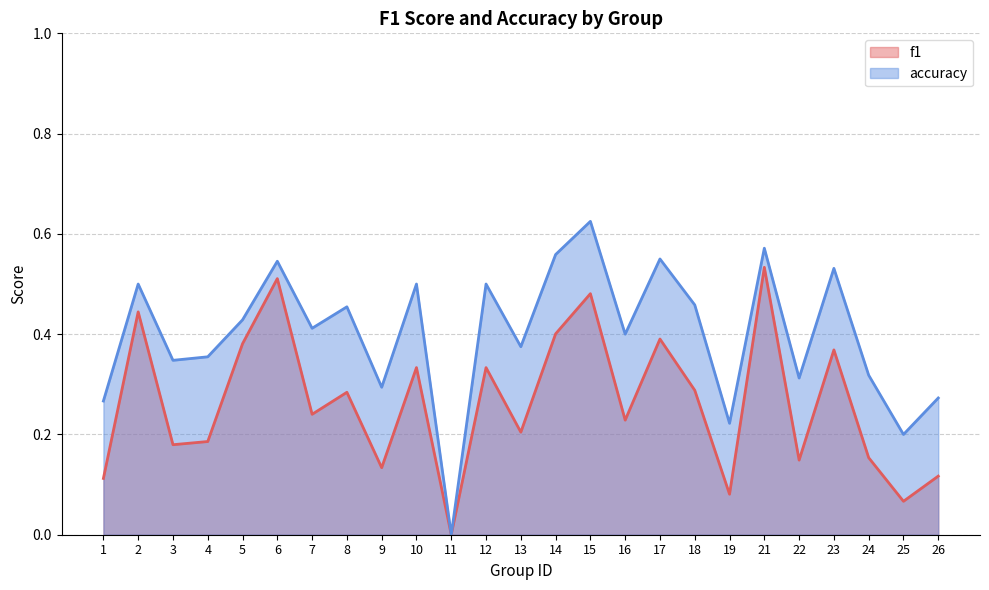

Reading left to right, extract all data points from this chart.

f1: 0.1	0.4	0.2	0.2	0.4	0.5	0.2	0.3	0.1	0.3	0.0	0.3	0.2	0.4	0.5	0.2	0.4	0.3	0.1	0.5	0.1	0.4	0.2	0.1	0.1
accuracy: 0.3	0.5	0.3	0.4	0.4	0.5	0.4	0.5	0.3	0.5	0.0	0.5	0.4	0.6	0.6	0.4	0.6	0.5	0.2	0.6	0.3	0.5	0.3	0.2	0.3